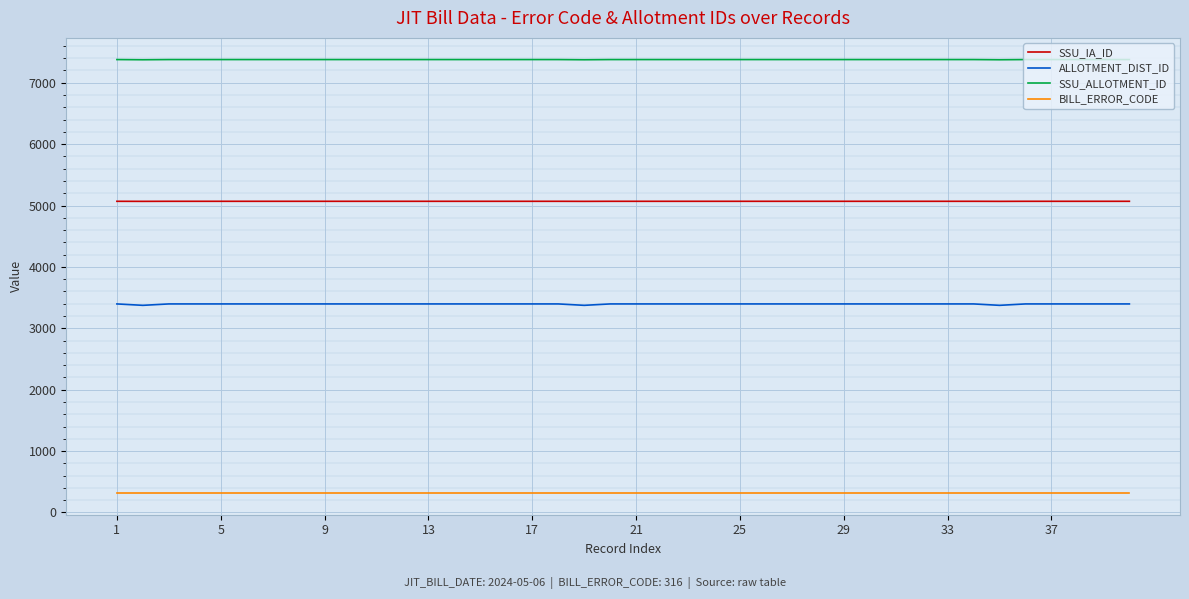

List the series in order of their peak value, lowest first.

BILL_ERROR_CODE, ALLOTMENT_DIST_ID, SSU_IA_ID, SSU_ALLOTMENT_ID